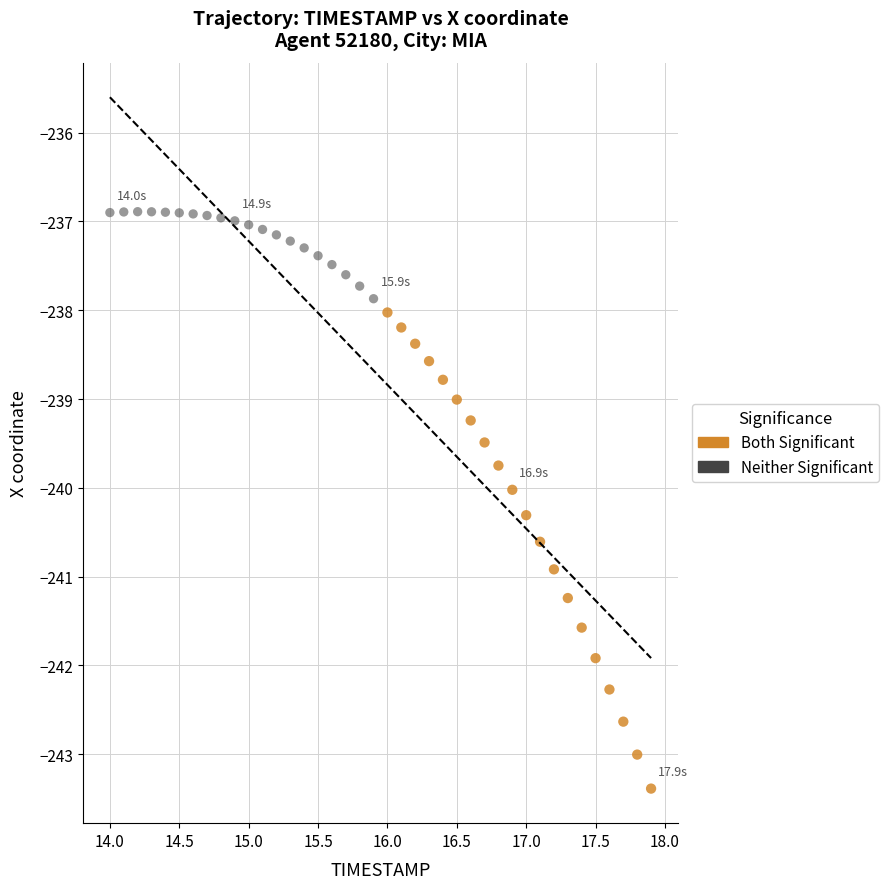

Which series contains the highest Y value?

Neither Significant